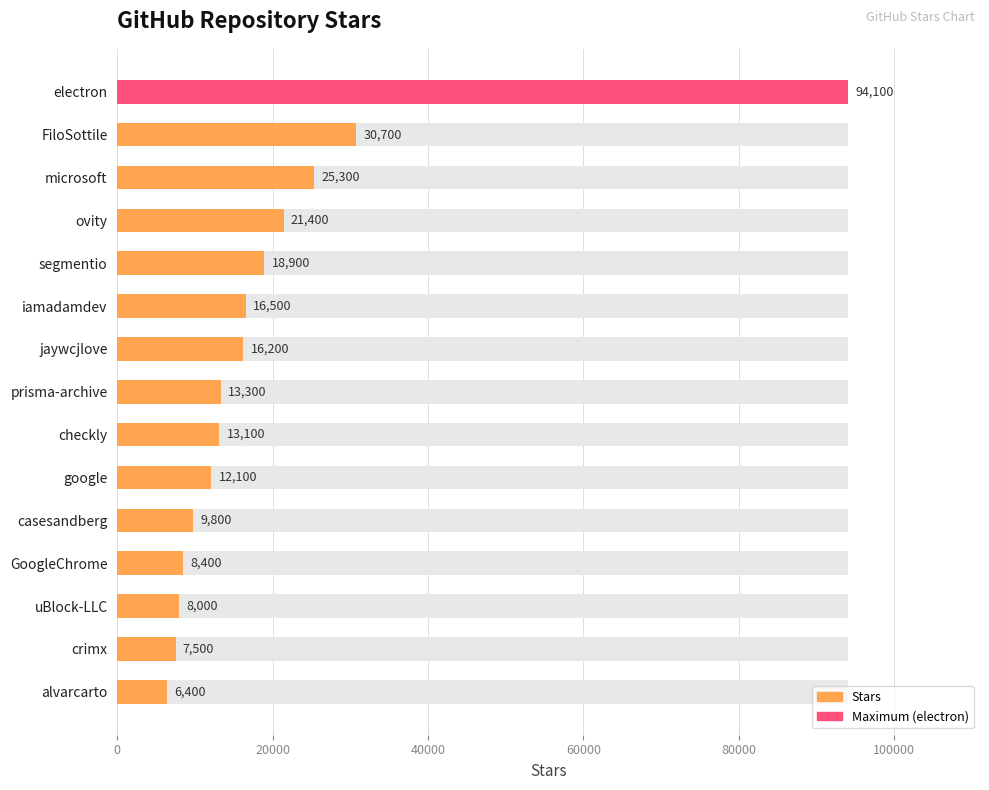

Are the bars grouped side by side (vs. stacked)?

No